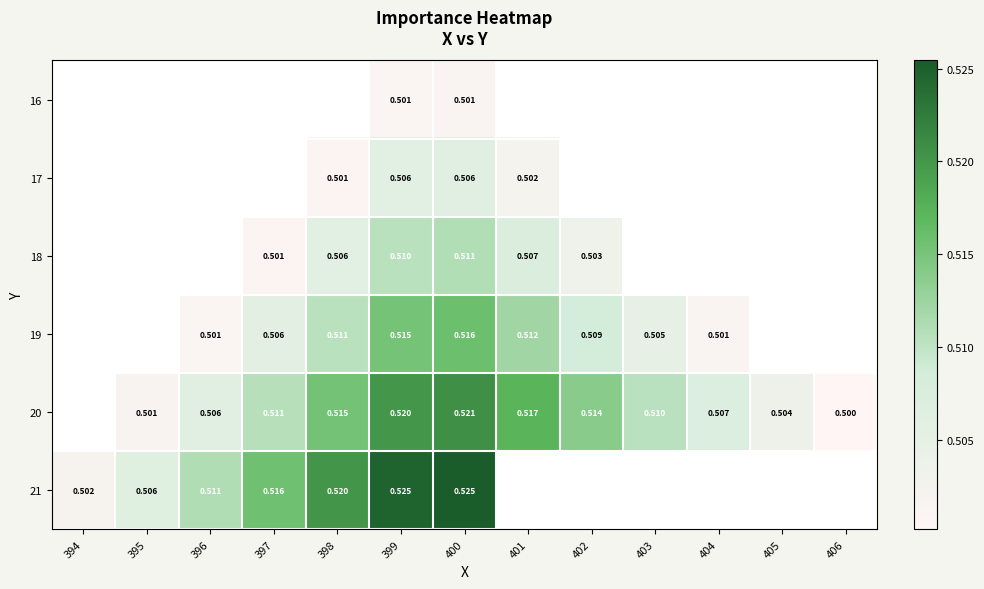

What is the approximate value of 18 at 401?

0.5